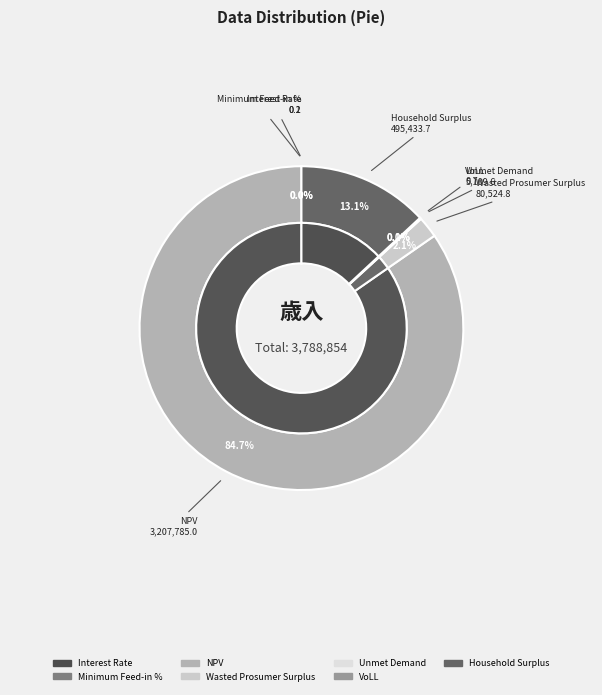

What portion of the pie excludes Minimum Feed-in %?

100.0%